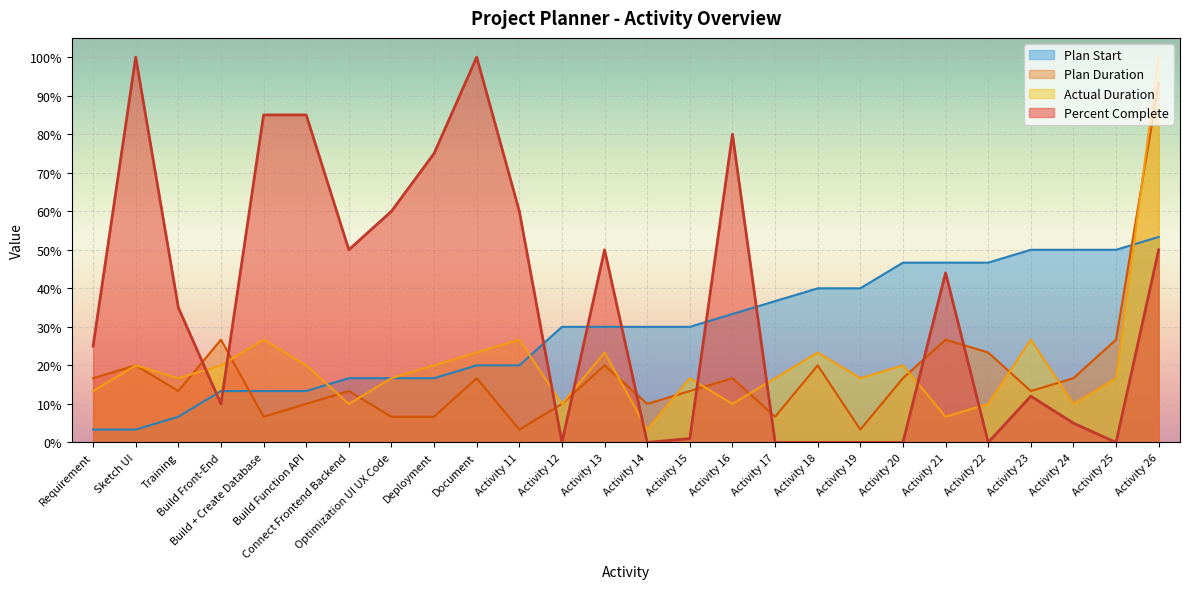

True or false: Plan Start has more than 2 interior local peaks.

False